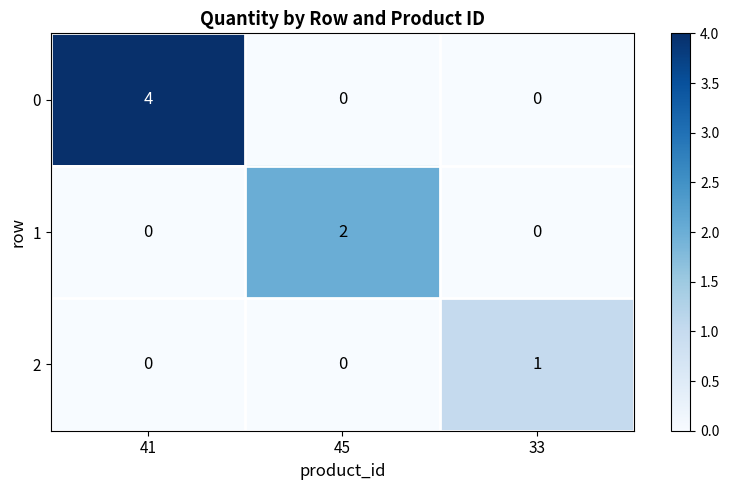

At which category is the sum across all series the highest?

41